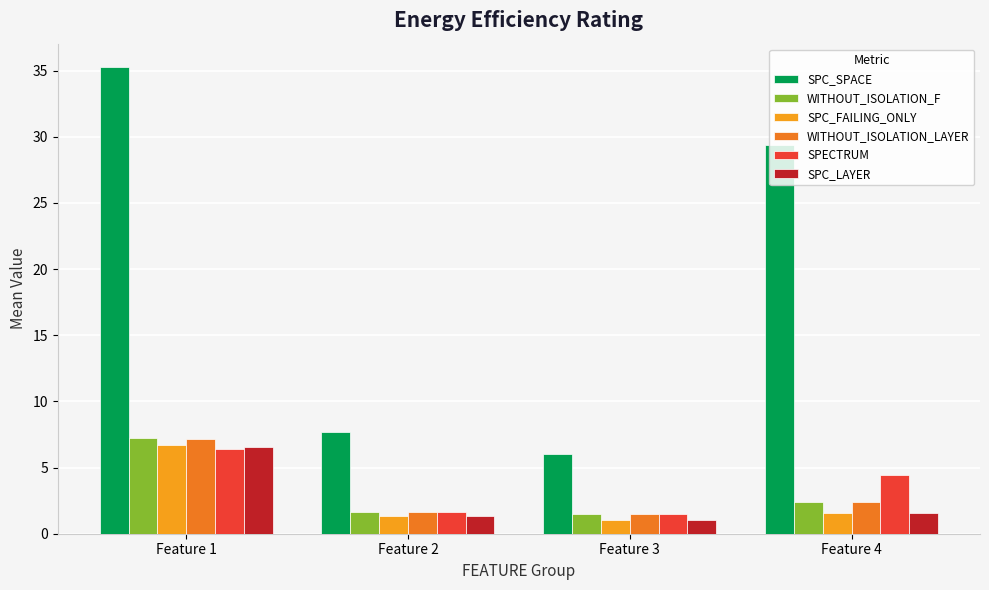

What is the lowest value of the WITHOUT_ISOLATION_LAYER series?

1.5